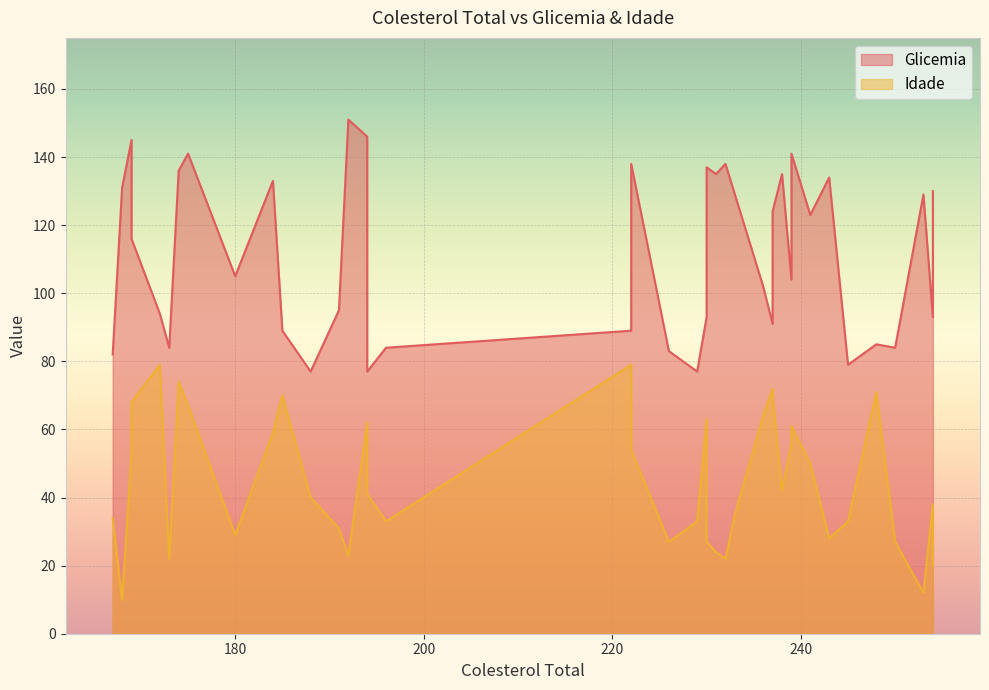

What is the difference between the Glicemia values at 169 and 248?

31